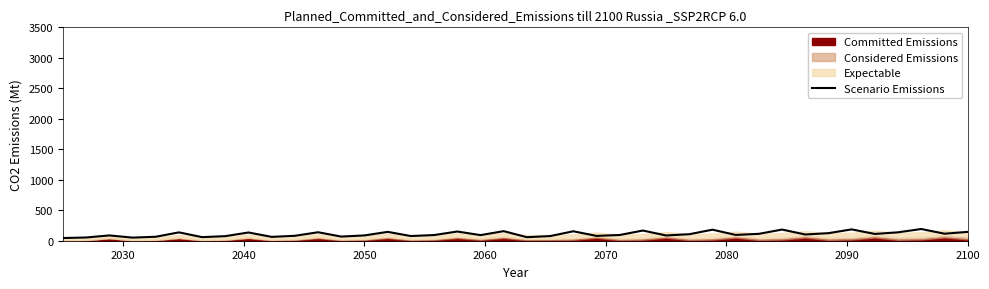

What is the average value?

109